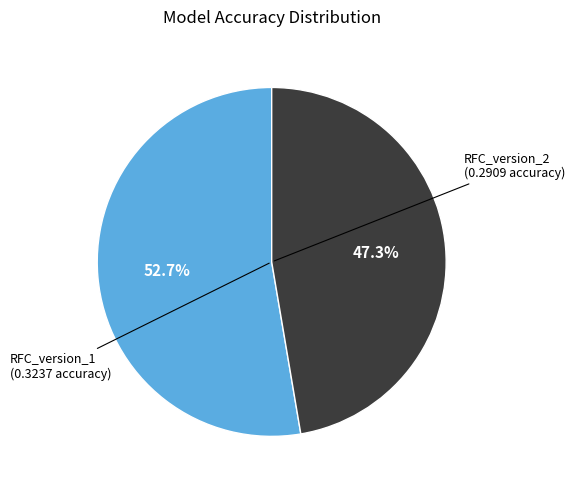

Is there a majority slice in this chart?

Yes